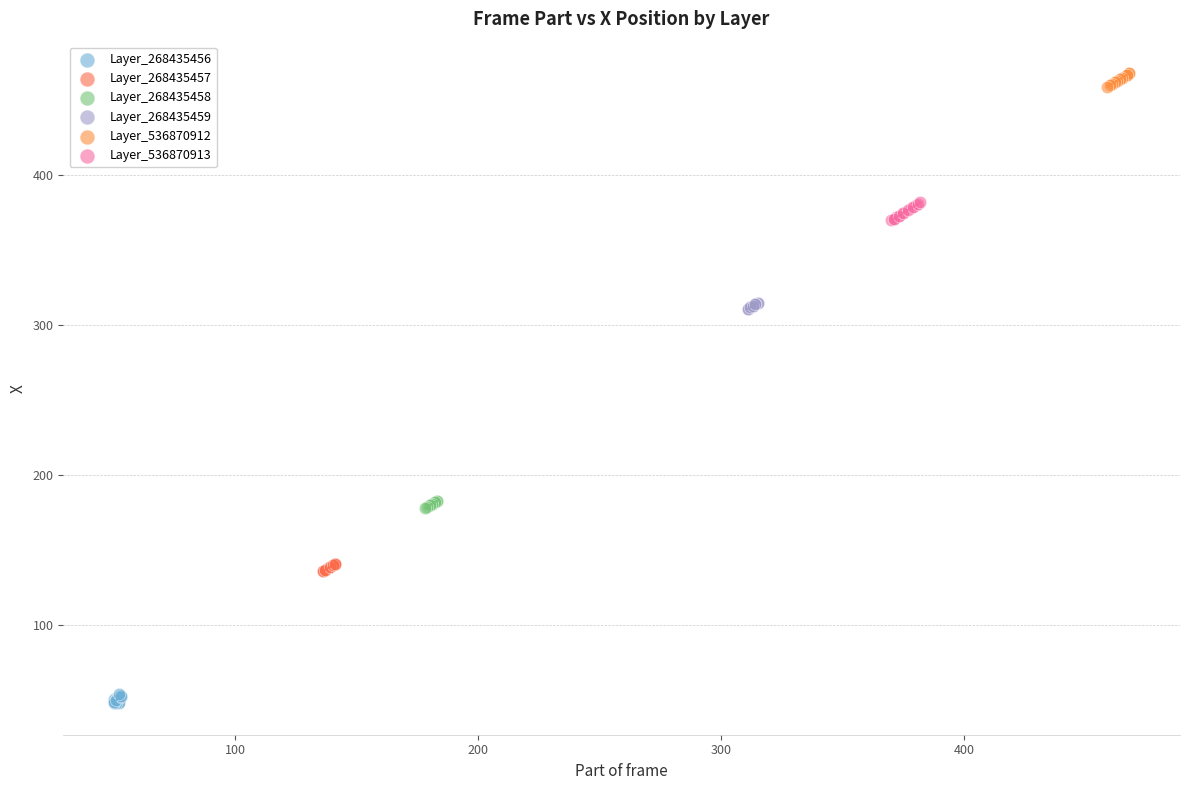

Which series contains the lowest Y value?

Layer_268435456